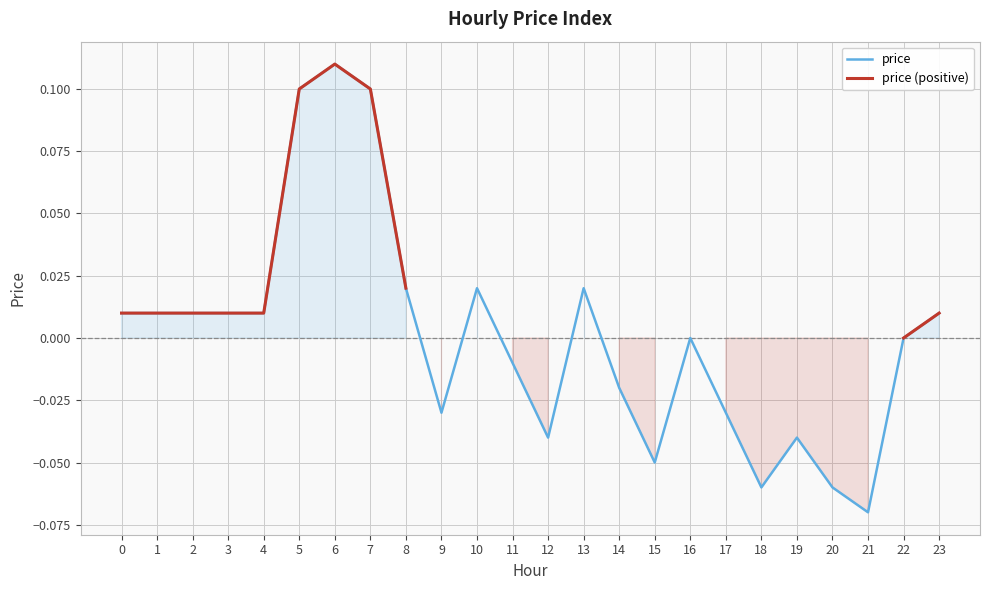

True or false: price (positive) and price cross at least once.

False